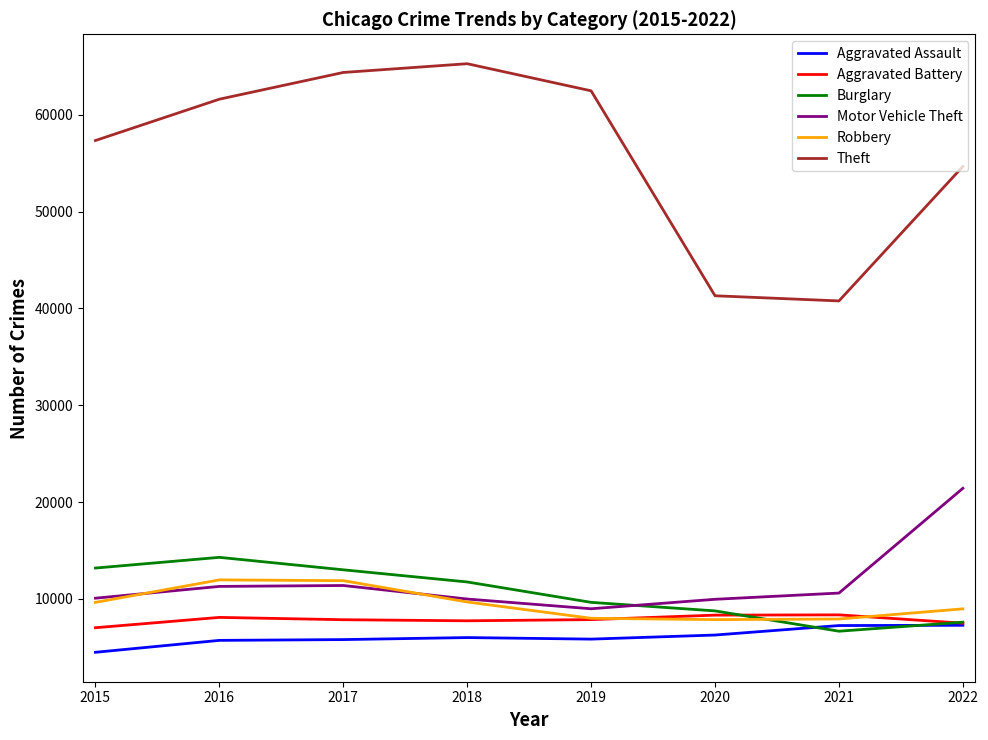

How many interior local peaks does the Motor Vehicle Theft series have?

1